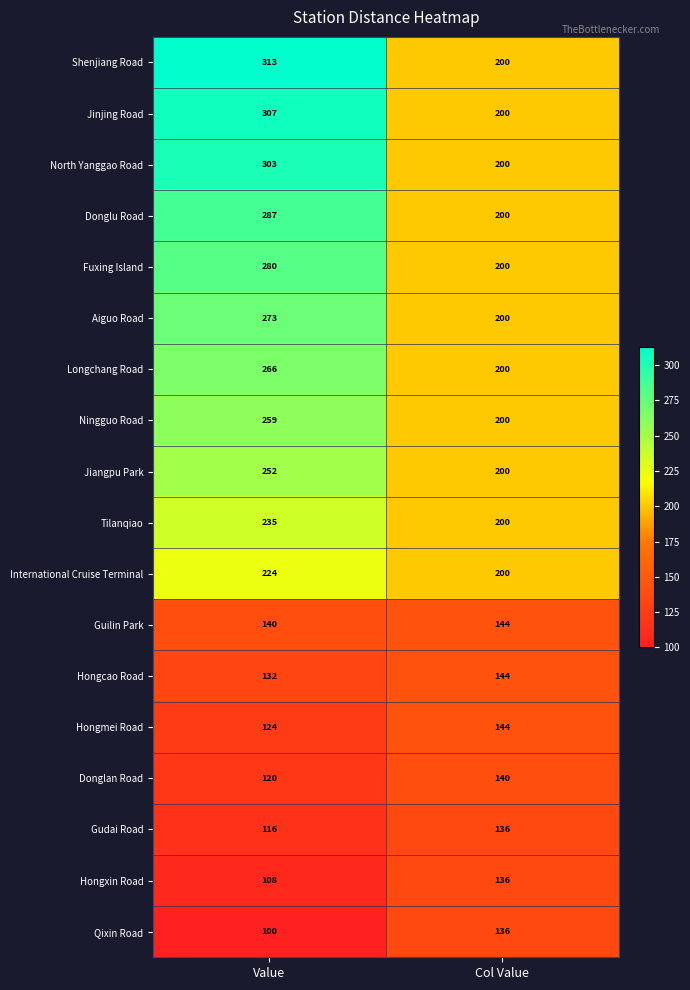

At which category is the sum across all series the highest?

Value